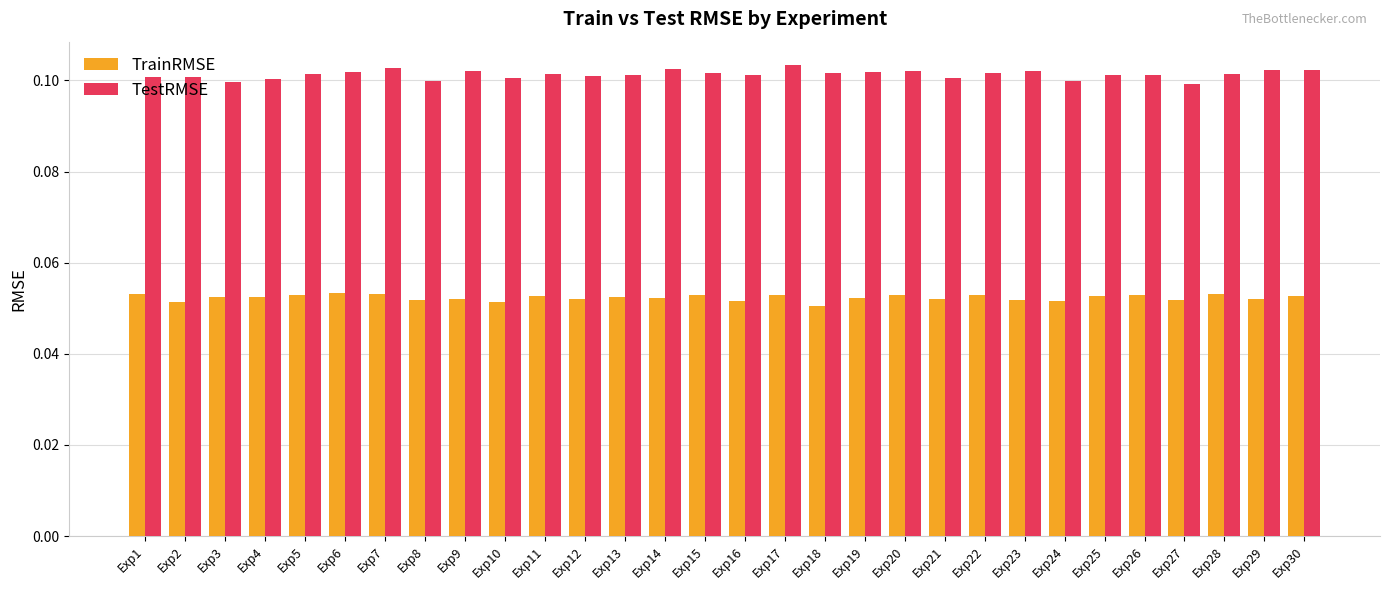

True or false: TestRMSE has a value of 0.1 at Exp16.

True